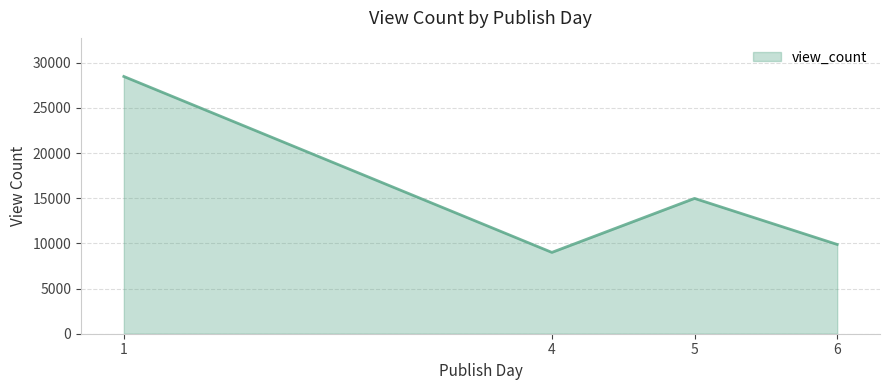

The value at 1 is 28488.5. True or false?

True